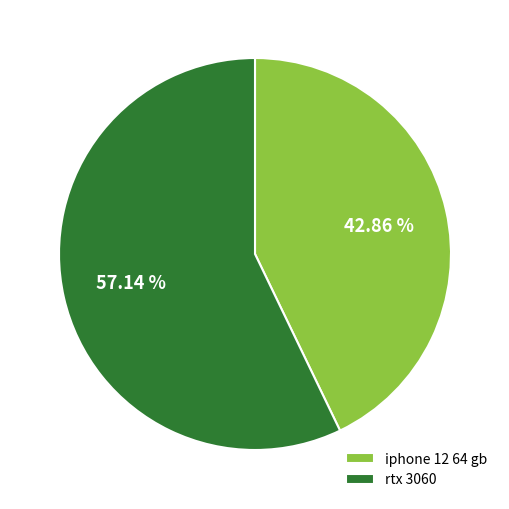

To the nearest percent, what is the difference between the largest and smallest slice percentages?

14%